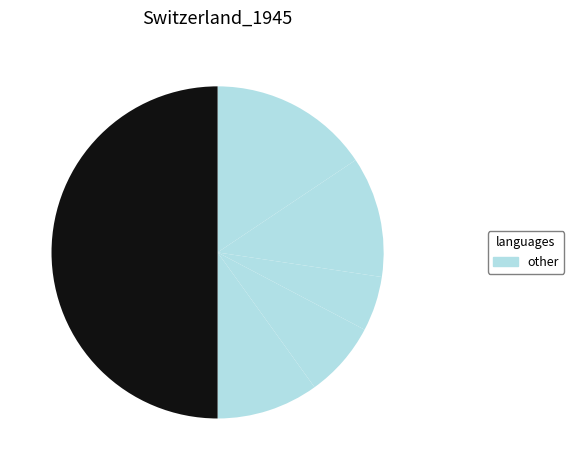

How many slices are in this pie chart?

6